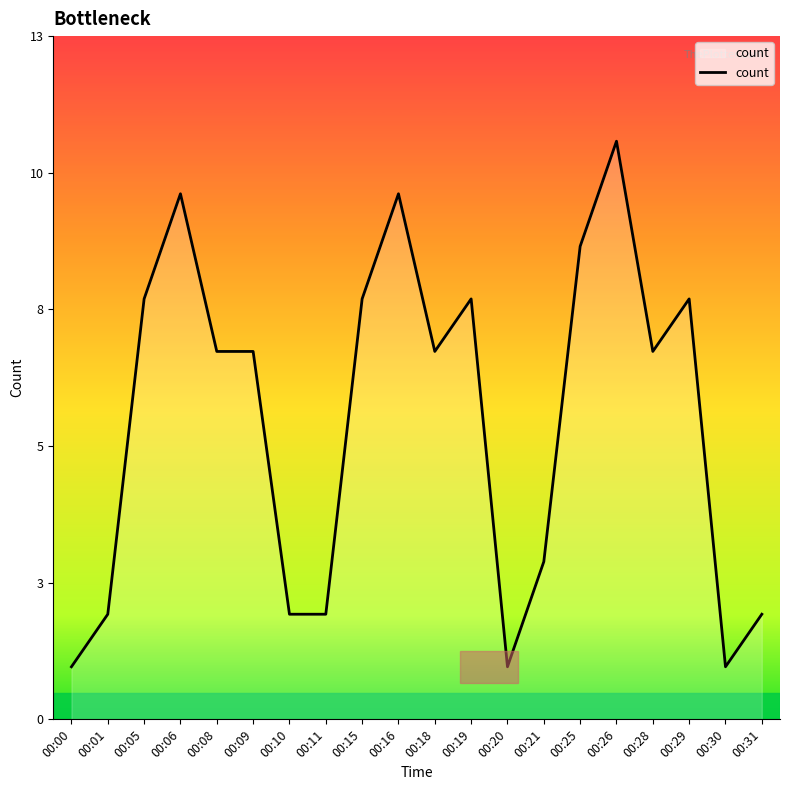

How many points are higher than both their immediate neighbors (excluding endpoints)?

5